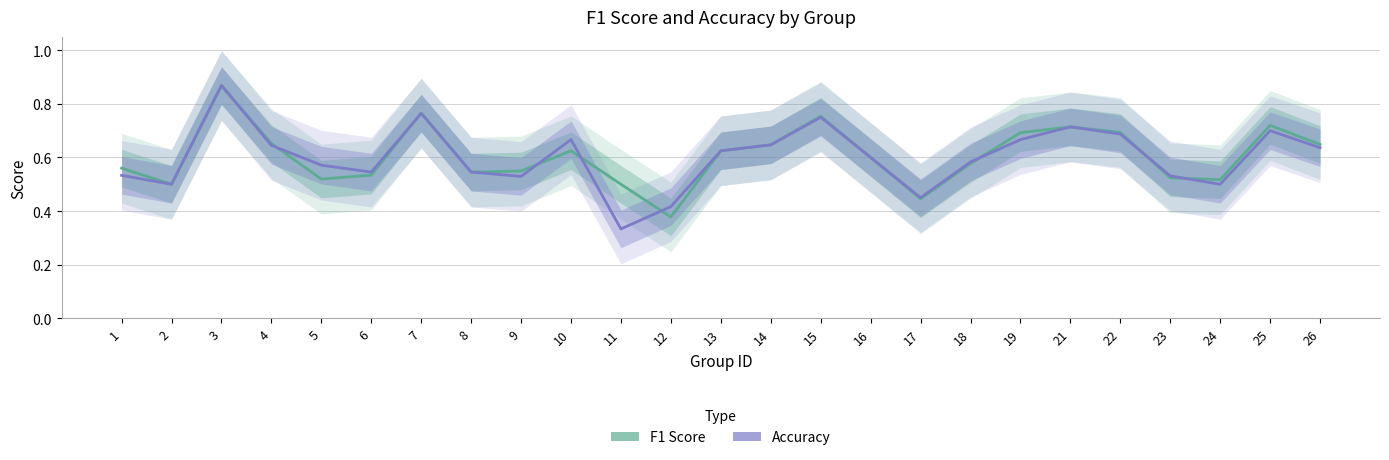

The value of f1 at 21 is 0.3. True or false?

False